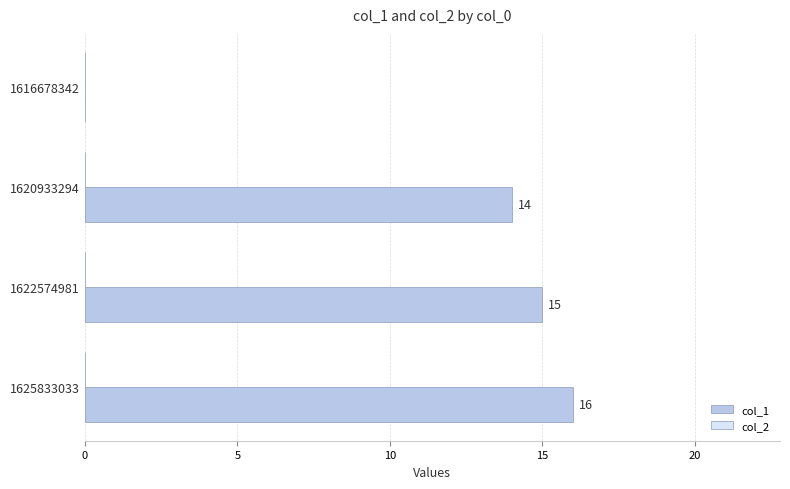

What is the greatest value displayed?

16